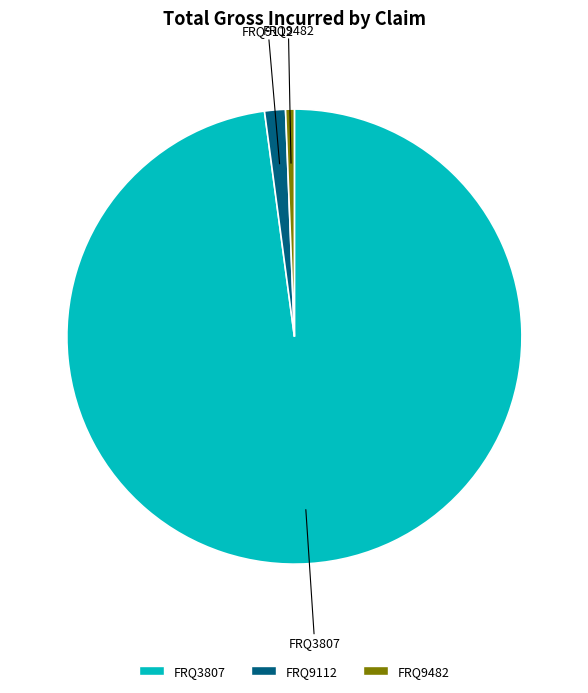

How many segments does this pie chart have?

3